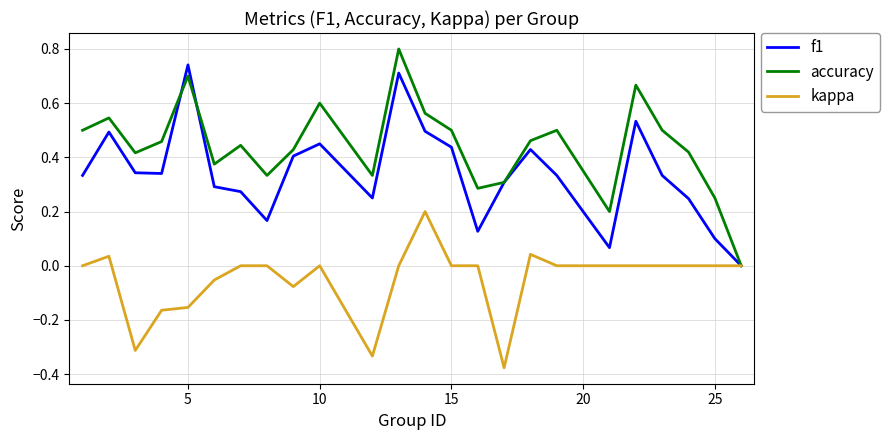

List the series in order of their peak value, lowest first.

kappa, f1, accuracy